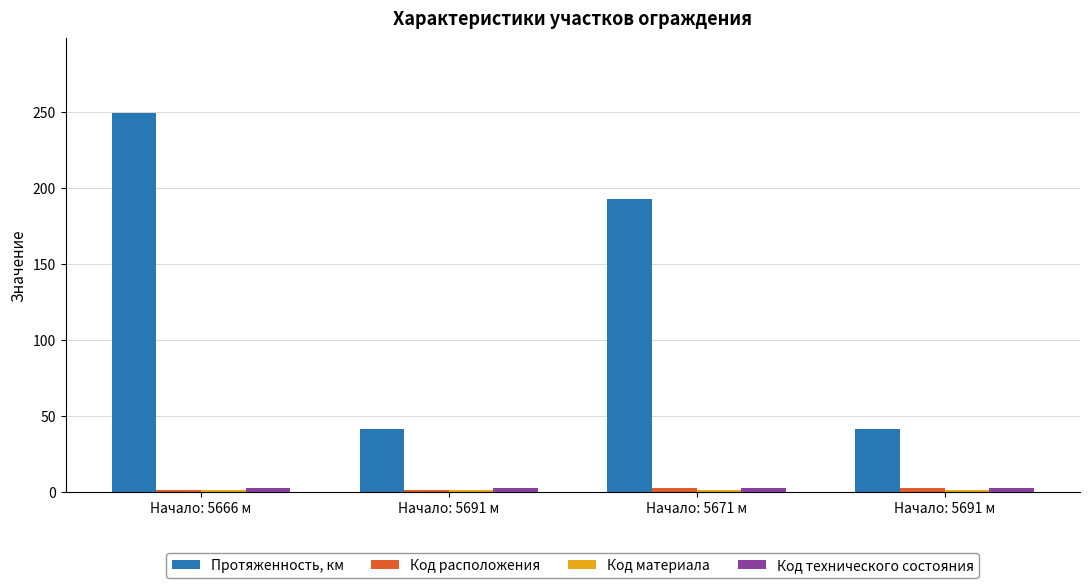

Count the number of data series in this chart.

4